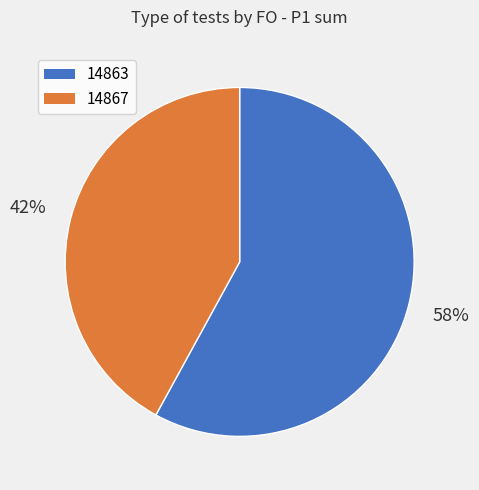

Which category accounts for the majority?

14863